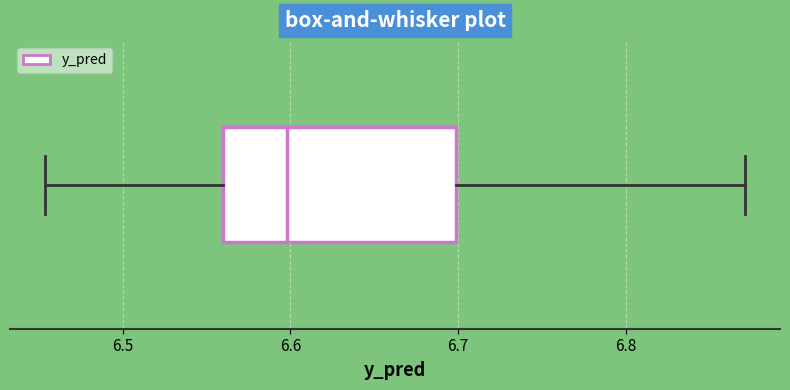

Transcribe this box plot: give where the median line is, the range the box spans, and where the two whiskers end, as read against the x-axis. The values are not printed on the chart, so give them approximately, as read against the axis.

median 6.60, box 6.56 to 6.70, whiskers 6.45 to 6.87